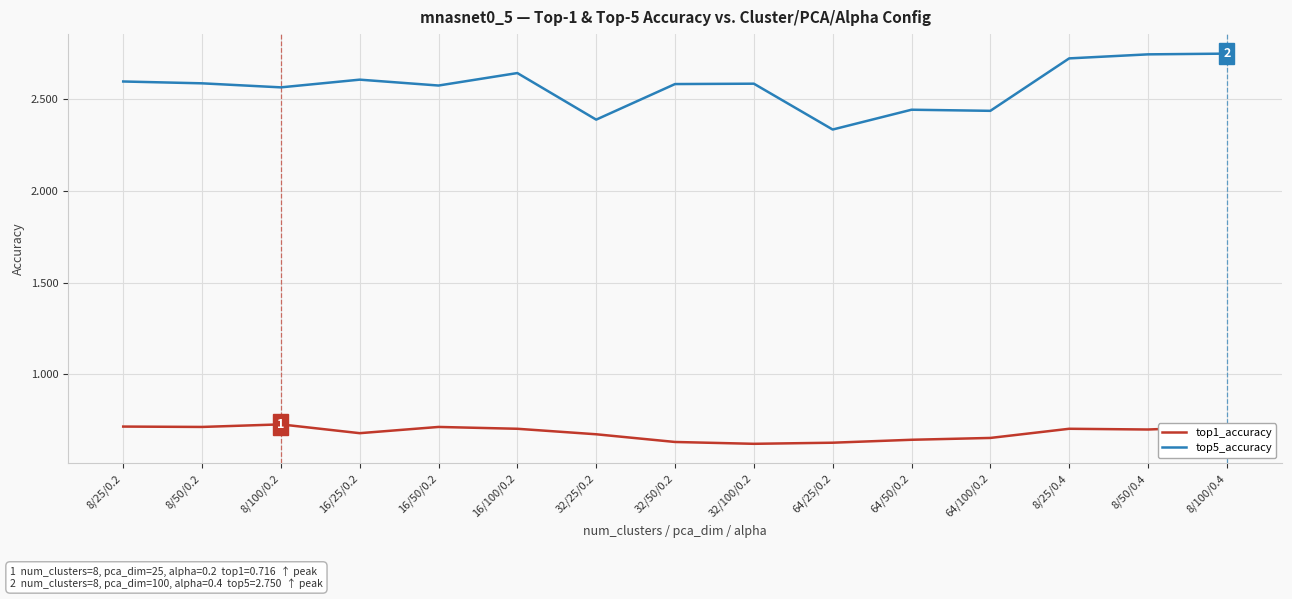

True or false: top5_accuracy and top1_accuracy intersect in this chart.

False